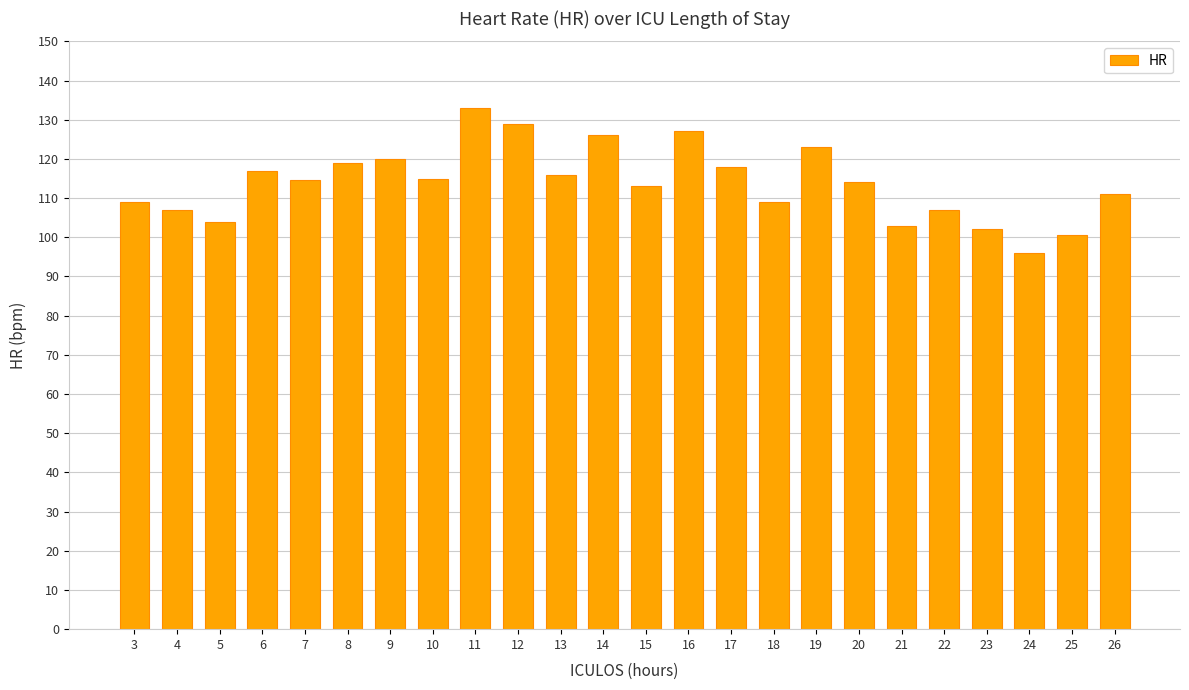

What is the minimum value shown in the chart?

96.0